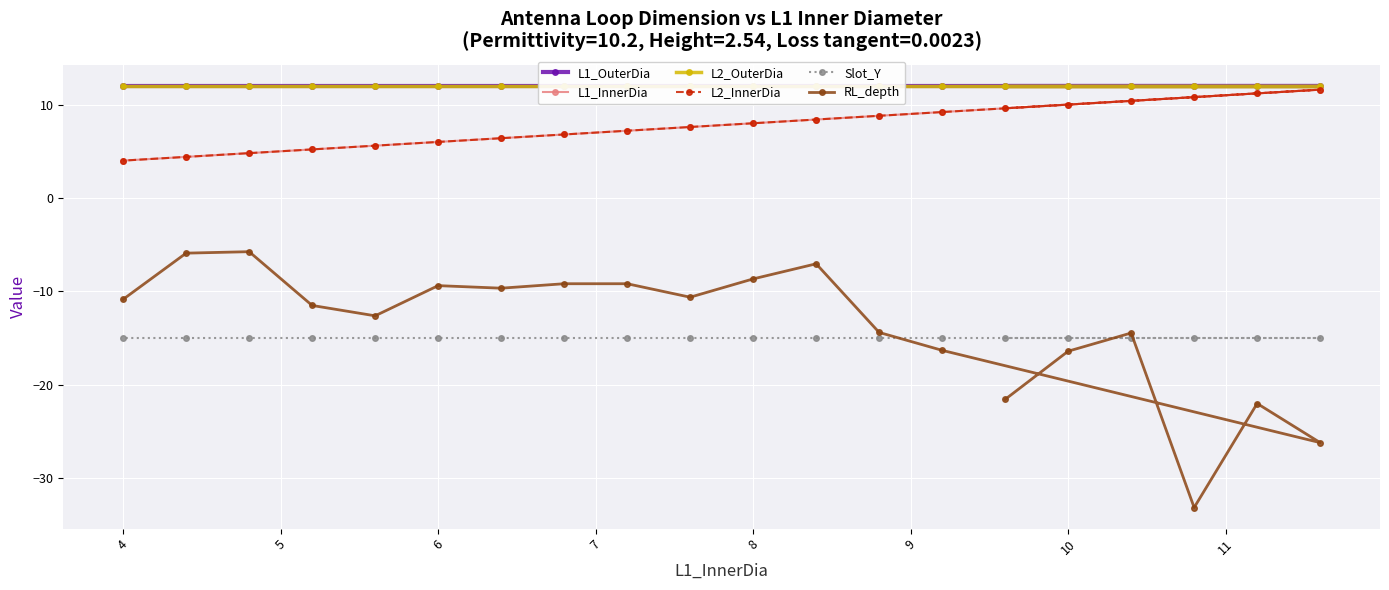

How many data points does each series have?

20